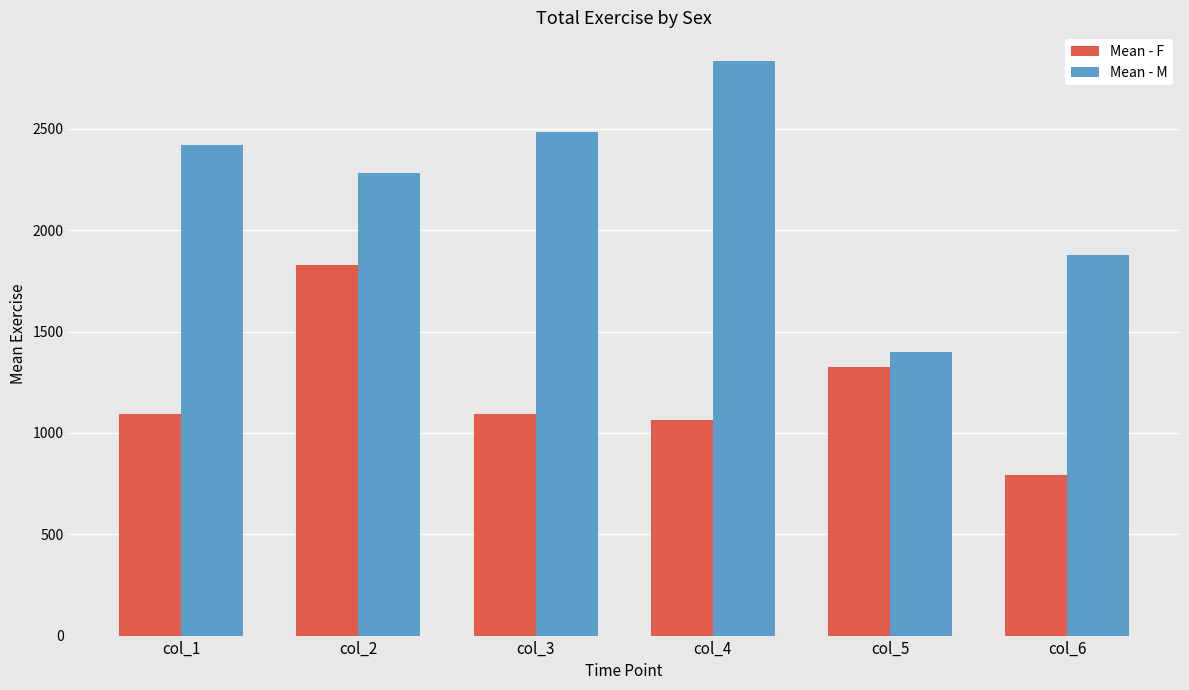

Which series has the largest range (max minus min)?

Mean - M